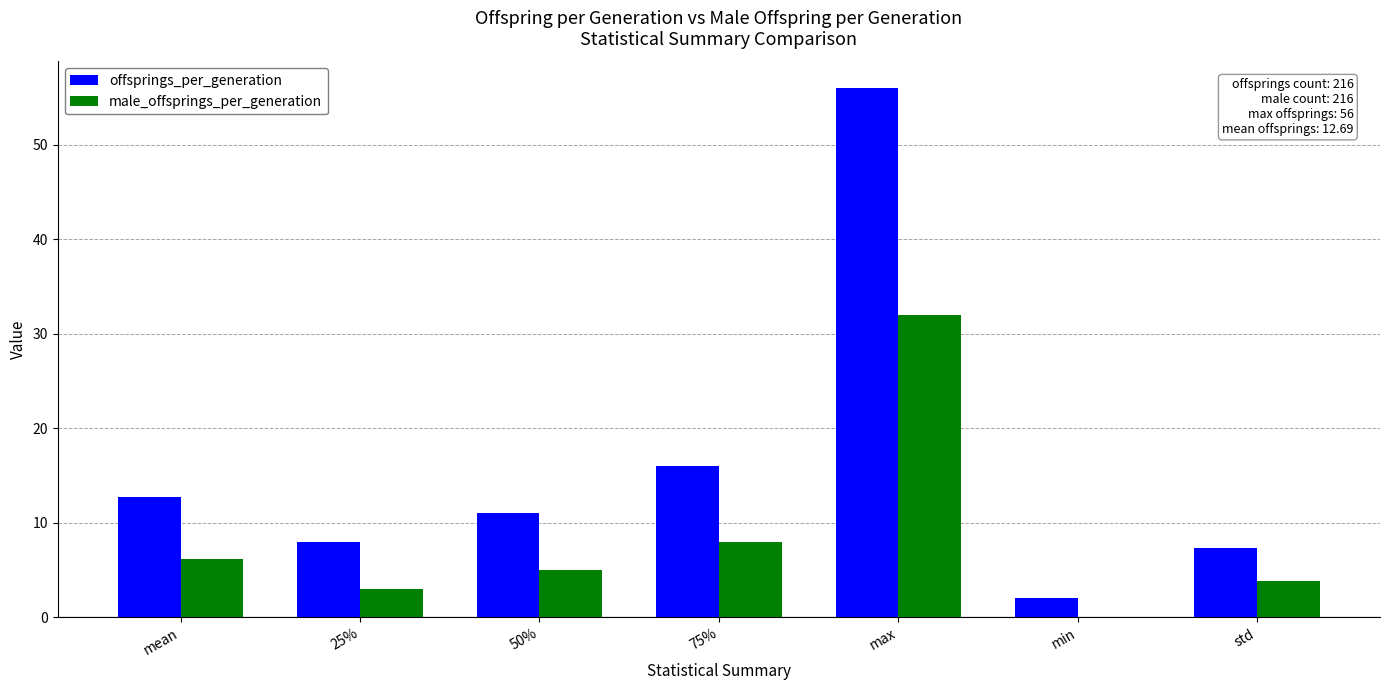

Reading left to right, what are all the values shown in this chart?

offsprings_per_generation: 12.7	8.0	11.0	16.0	56.0	2.0	7.3
male_offsprings_per_generation: 6.2	3.0	5.0	8.0	32.0	0.0	3.8